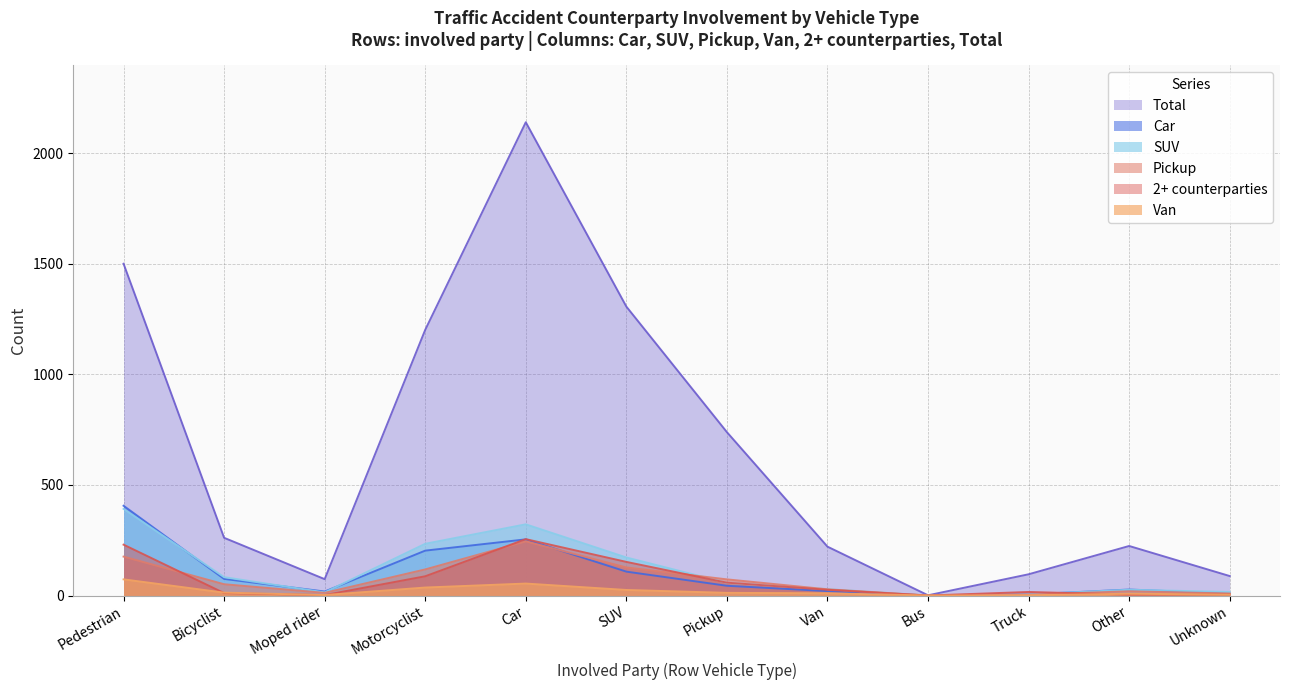

Which label corresponds to the largest value in the chart?

Car